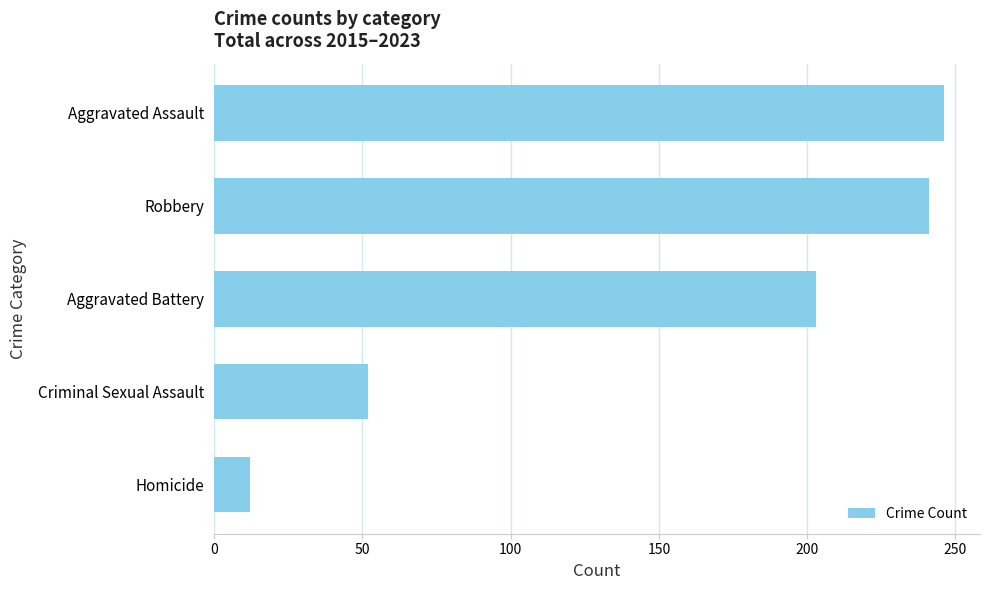

What is the difference between the maximum and minimum values?

234